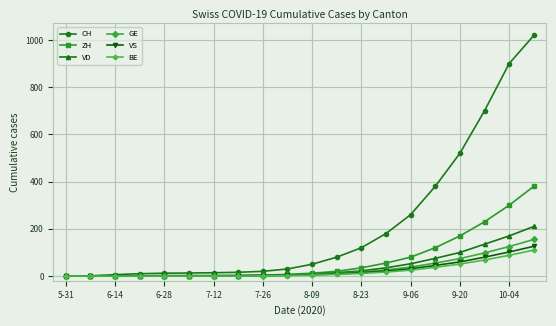

Which series has the widest spread of values?

CH